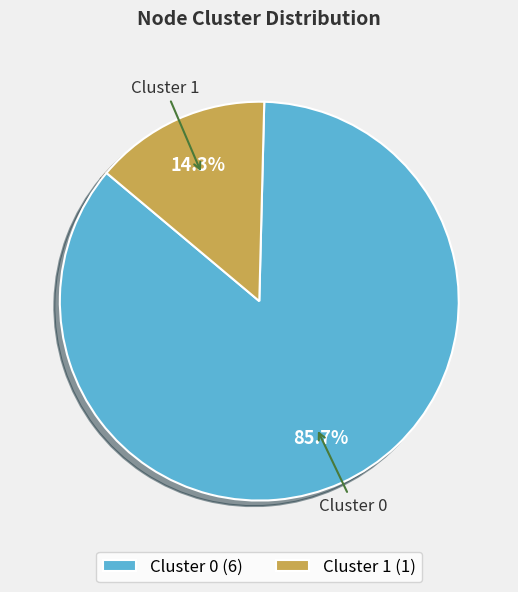

Combined, what portion of the pie is Cluster 1 and Cluster 0?

100.0%